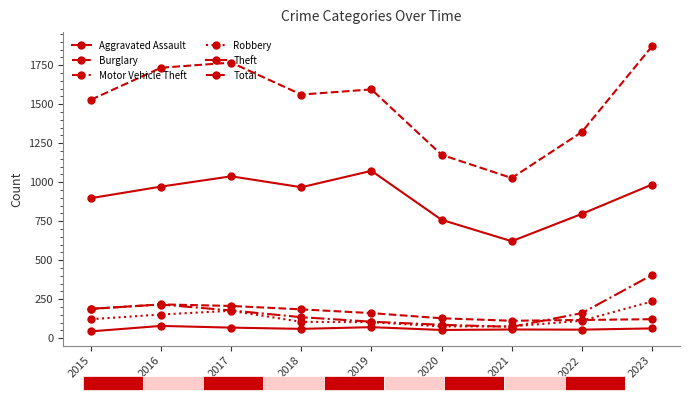

Which category has the lowest value in the Total series?

2021